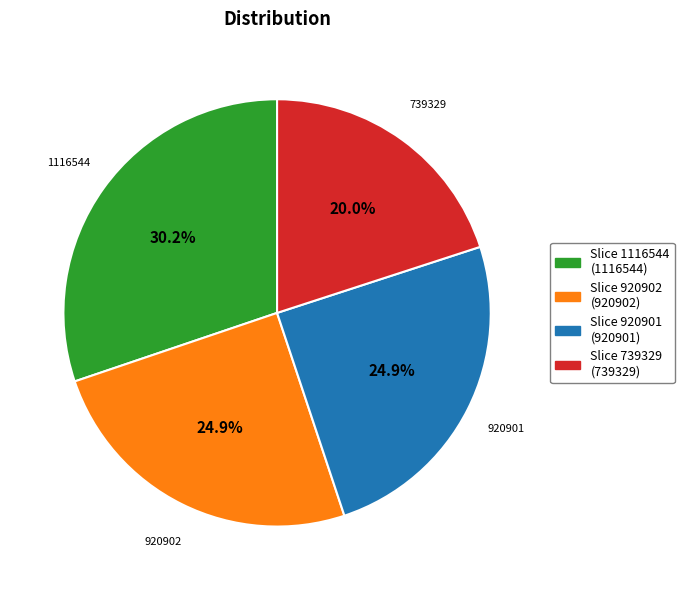

Is there a majority slice in this chart?

No